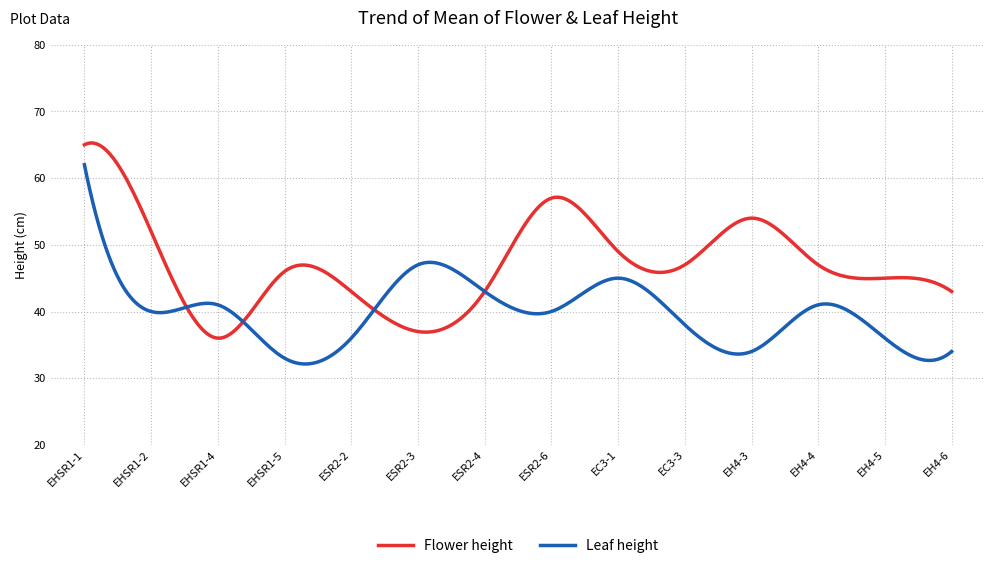

How many lines are shown in the chart?

2